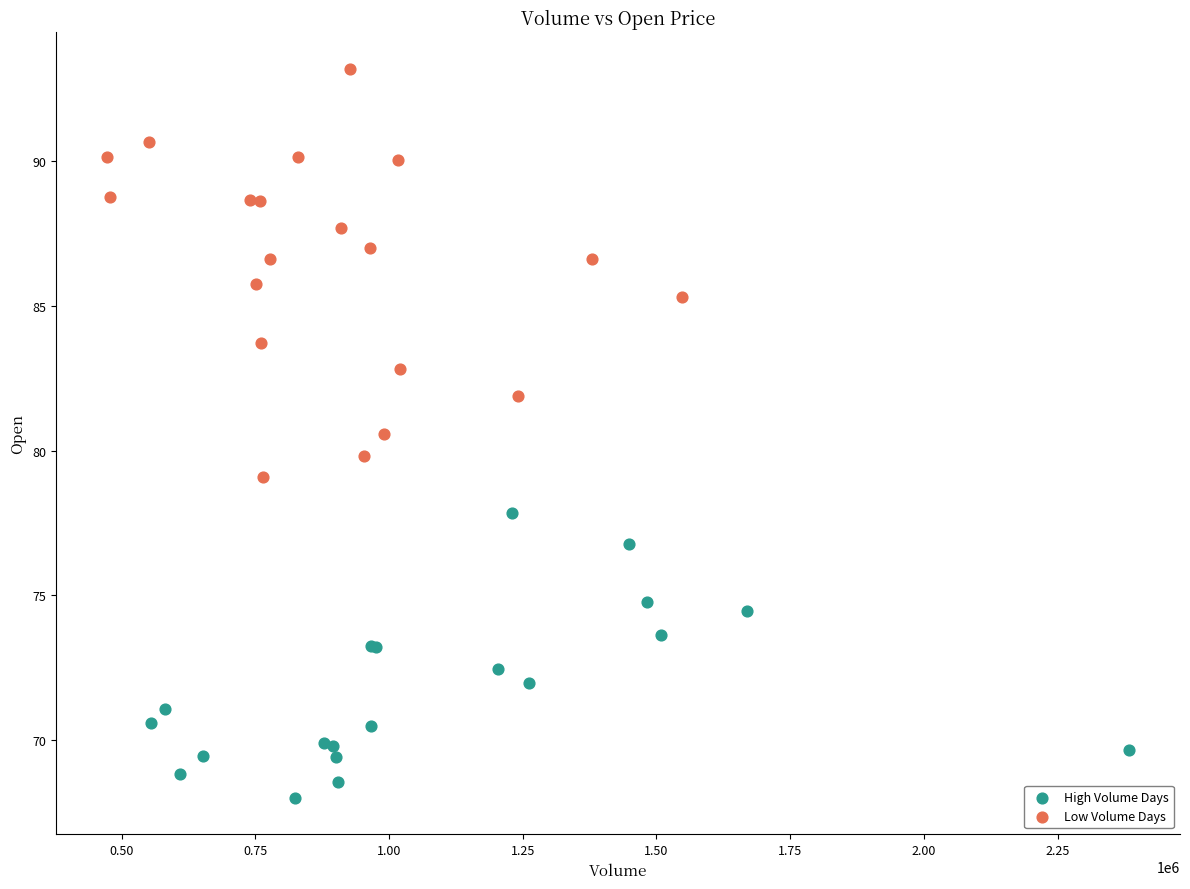

Which series reaches the maximum Y coordinate?

Low Volume Days